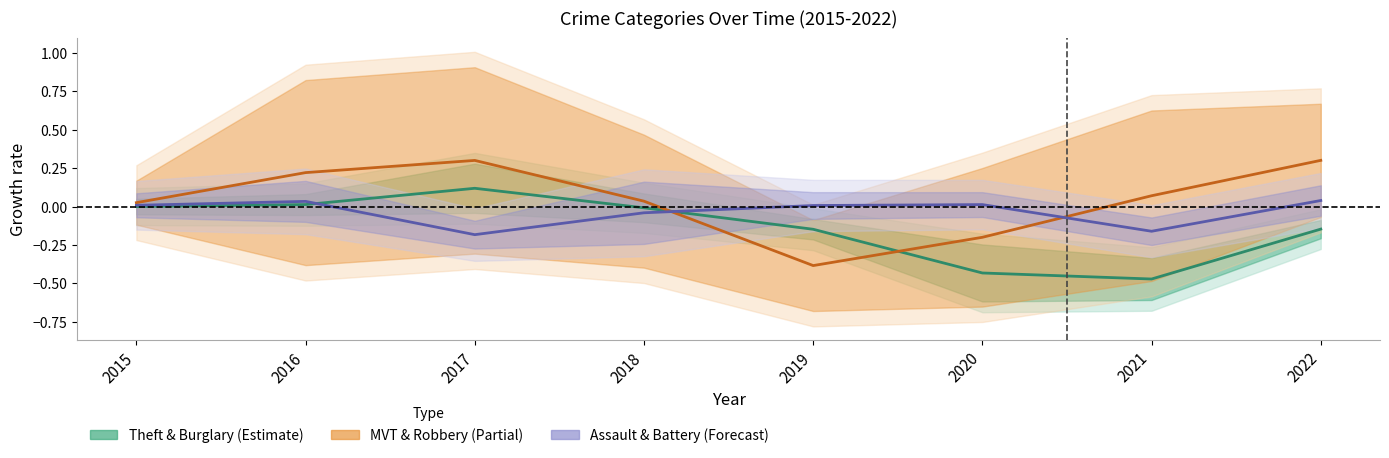

Which series has the widest spread of values?

Motor Vehicle Theft & Robbery